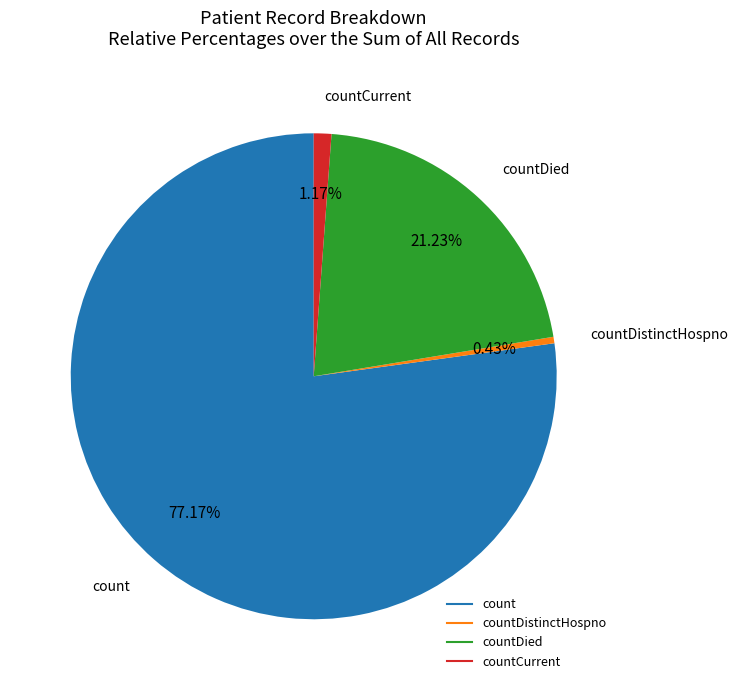

How many segments does this pie chart have?

4